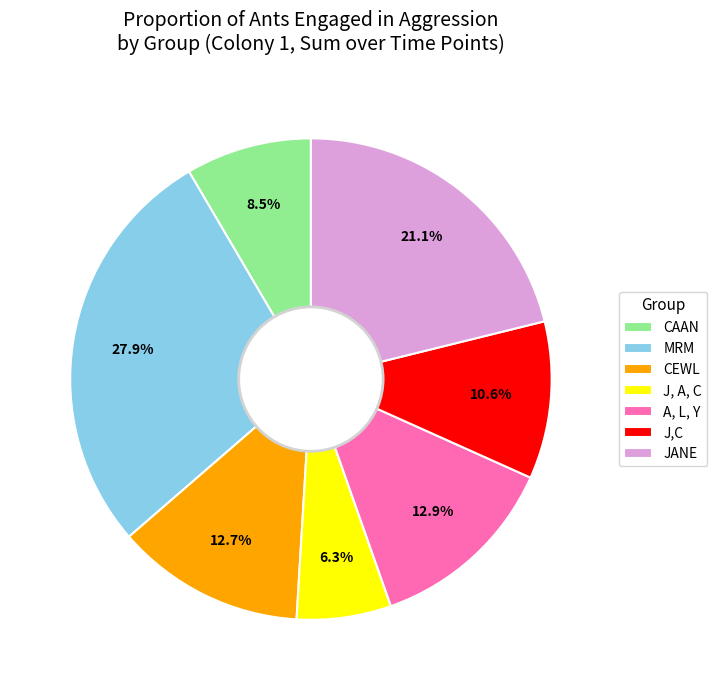

Rank the categories by value from highest to lowest.

MRM, JANE, A, L, Y, CEWL, J,C, CAAN, J, A, C